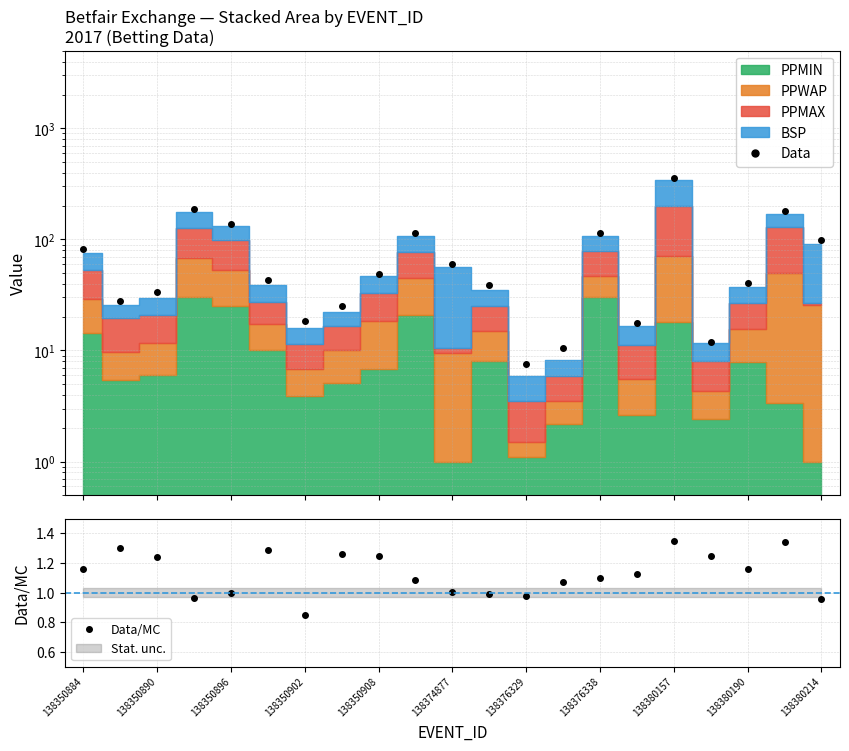

True or false: Data/MC and Data intersect in this chart.

False